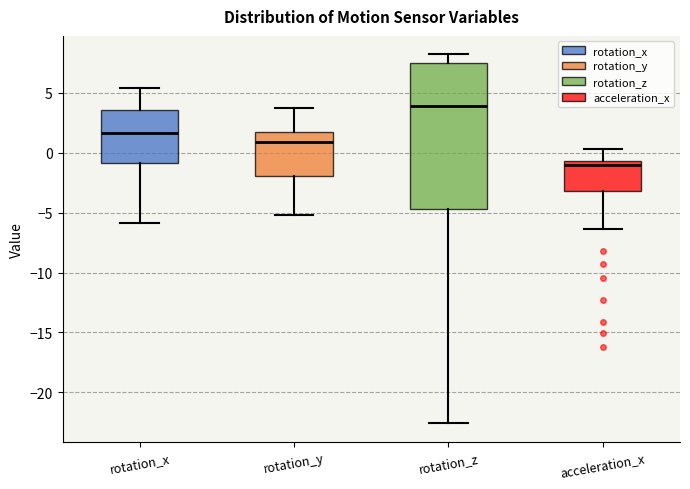

Where does the upper whisker of the box for rotation_z end on the y-axis? The values are not printed on the chart, so give them approximately, as read against the axis.

8.0